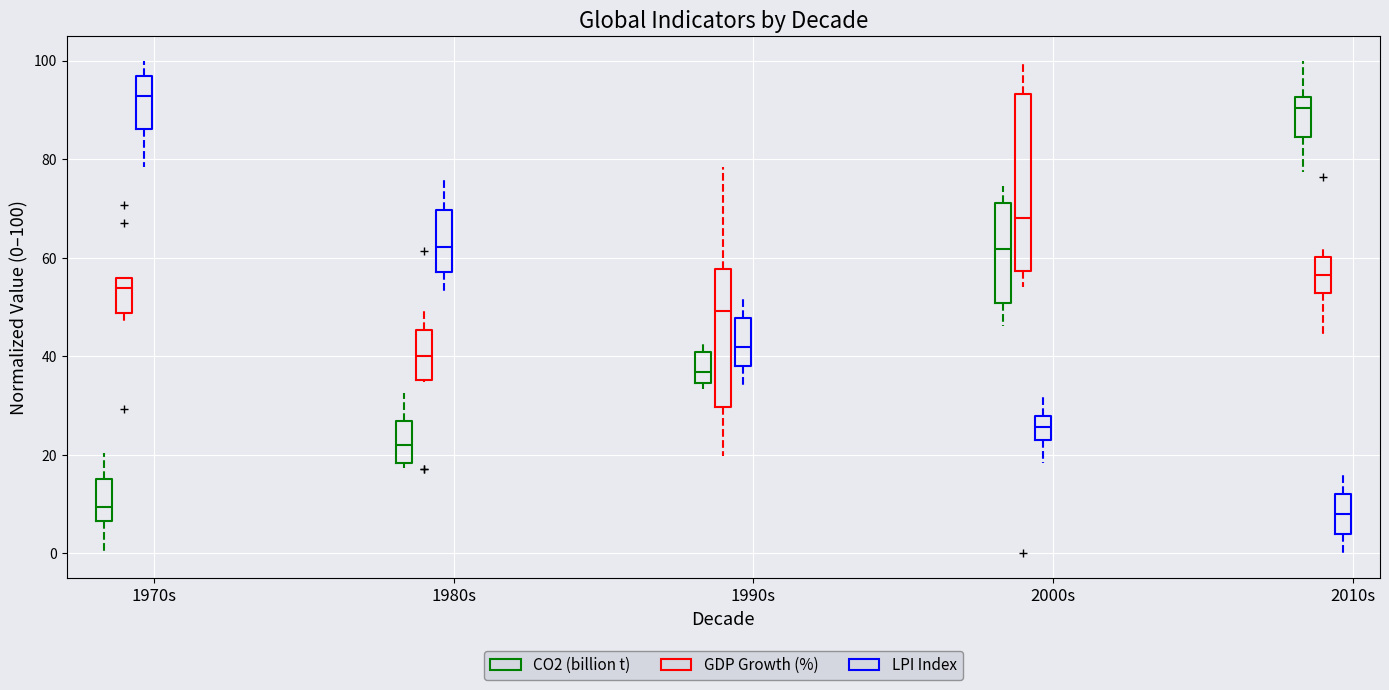

Reading left to right, transcribe this box plot: for each box, give where its median line is, the range the box spans, and where its two whiskers end, as read against the y-axis. The values are not printed on the chart, so give them approximately, as read against the axis.

1970s (CO2 (billion t)): median 10, box 6 to 16, whiskers 0 to 20
1970s (GDP Growth (%)): median 54, box 48 to 56, whiskers 46 to 56
1970s (LPI Index): median 92, box 86 to 96, whiskers 78 to 100
1980s (CO2 (billion t)): median 22, box 18 to 26, whiskers 18 (just below the box's lower edge) to 32
1980s (GDP Growth (%)): median 40, box 36 to 46, whiskers 34 to 50
1980s (LPI Index): median 62, box 58 to 70, whiskers 52 to 76
1990s (CO2 (billion t)): median 36, box 34 to 40, whiskers 34 (just below the box's lower edge) to 44
1990s (GDP Growth (%)): median 50, box 30 to 58, whiskers 20 to 78
1990s (LPI Index): median 42, box 38 to 48, whiskers 34 to 52
2000s (CO2 (billion t)): median 62, box 50 to 72, whiskers 46 to 74
2000s (GDP Growth (%)): median 68, box 58 to 94, whiskers 54 to 100
2000s (LPI Index): median 26, box 22 to 28, whiskers 18 to 32
2010s (CO2 (billion t)): median 90, box 84 to 92, whiskers 78 to 100
2010s (GDP Growth (%)): median 56, box 52 to 60, whiskers 44 to 62
2010s (LPI Index): median 8, box 4 to 12, whiskers 0 to 16